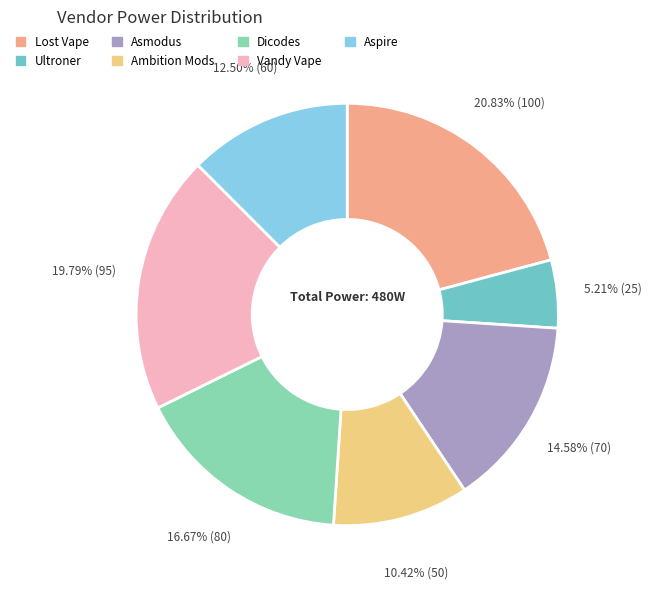

What is the change in value from Dicodes to Aspire?

-20